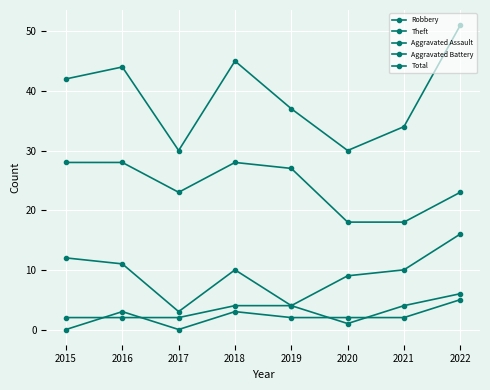

How many categories are shown in the chart?

8